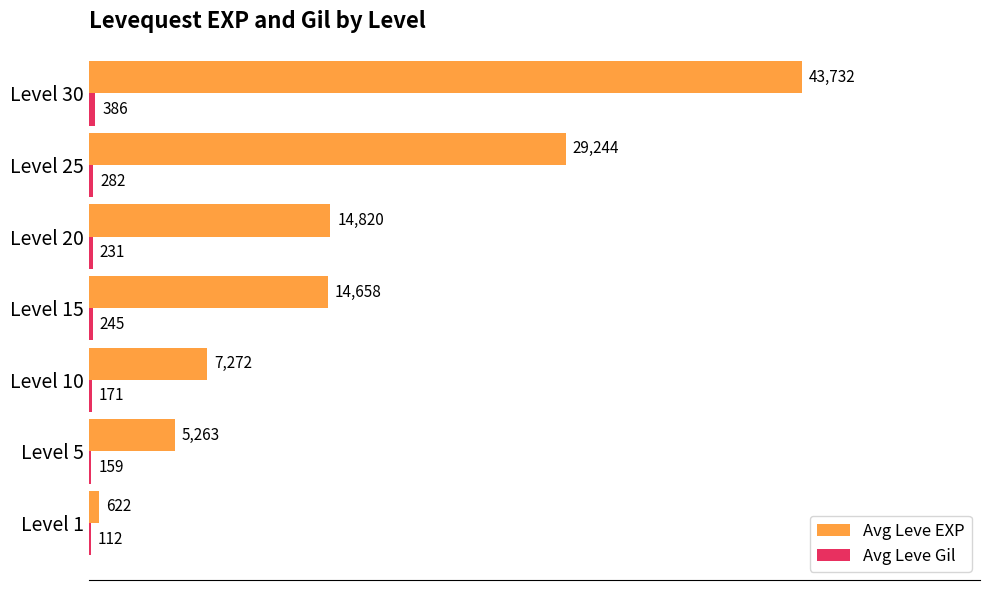

What is the maximum value shown in the chart?

43732